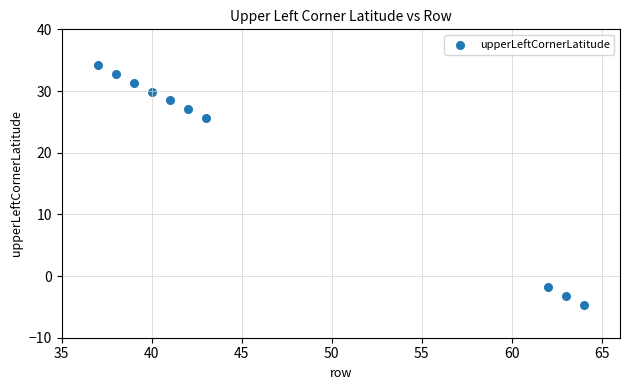

What is the range of Y values (max minus min)?

39.0